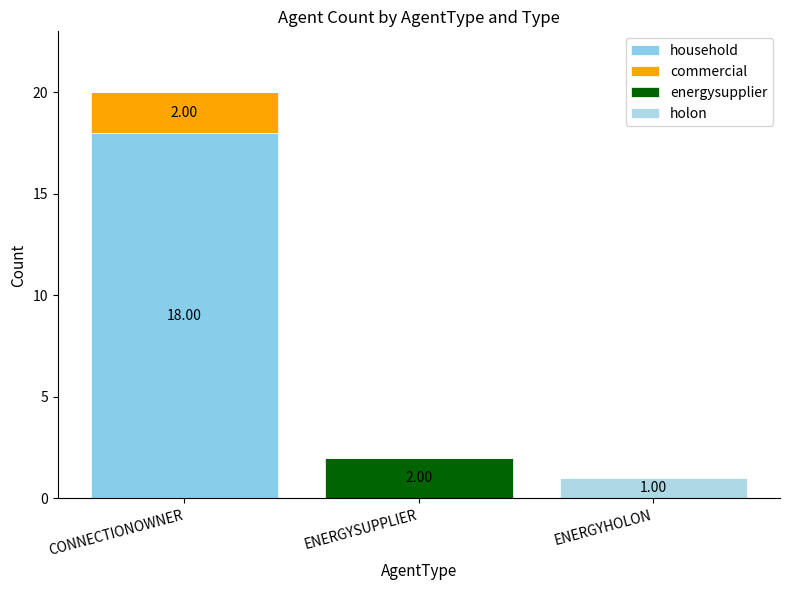

List the labels in order of commercial value, smallest first.

ENERGYSUPPLIER, ENERGYHOLON, CONNECTIONOWNER